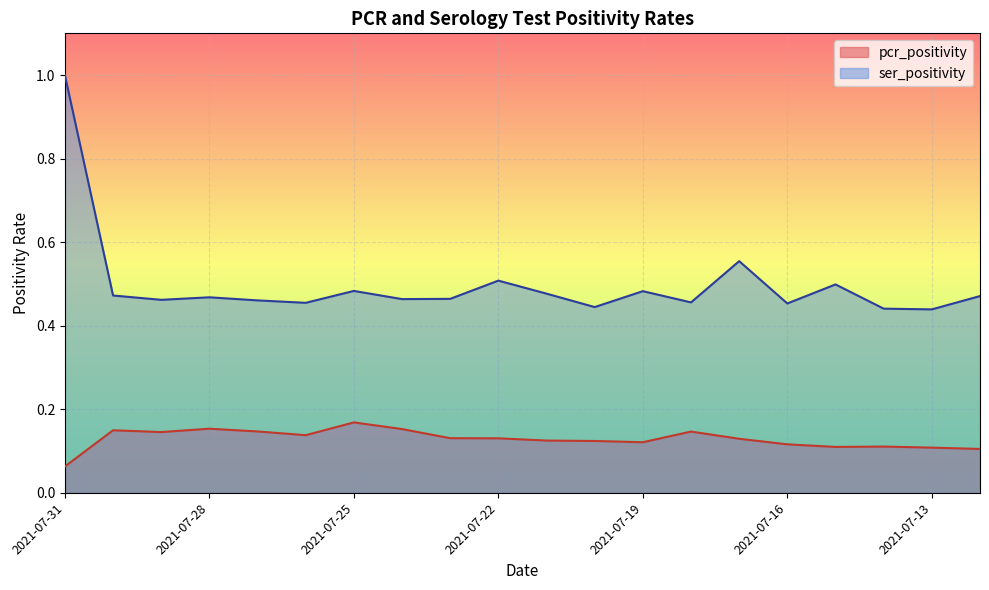

True or false: pcr_positivity and ser_positivity cross at least once.

False